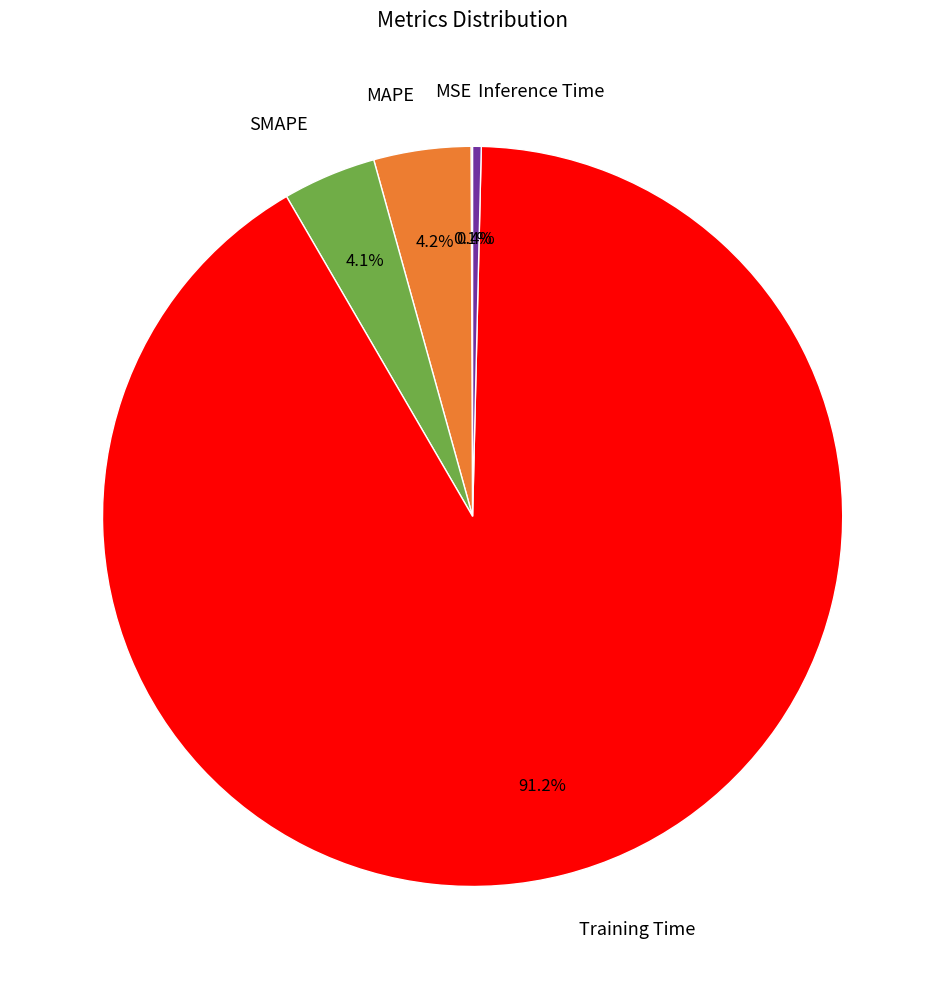

Which slice is the largest?

Training Time